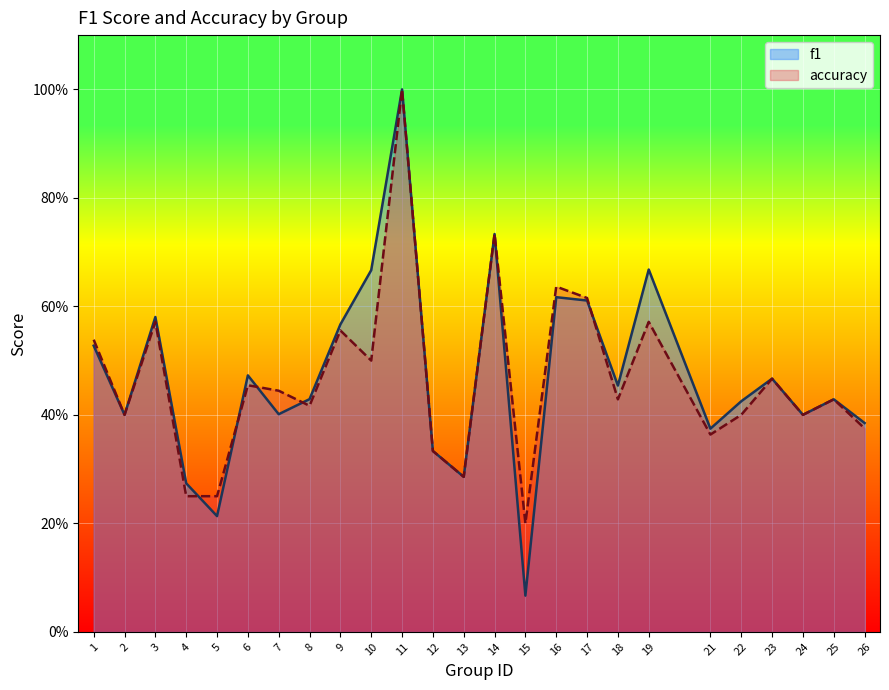

True or false: f1 has a value of 0.1 at 26.

False